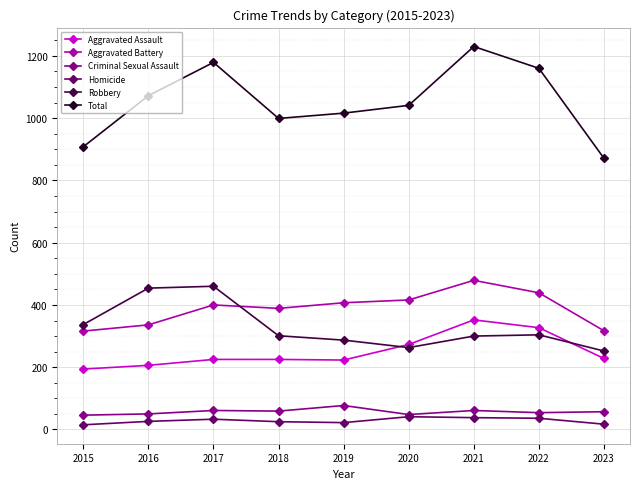

True or false: Robbery has a value of 171 at 2022.

False